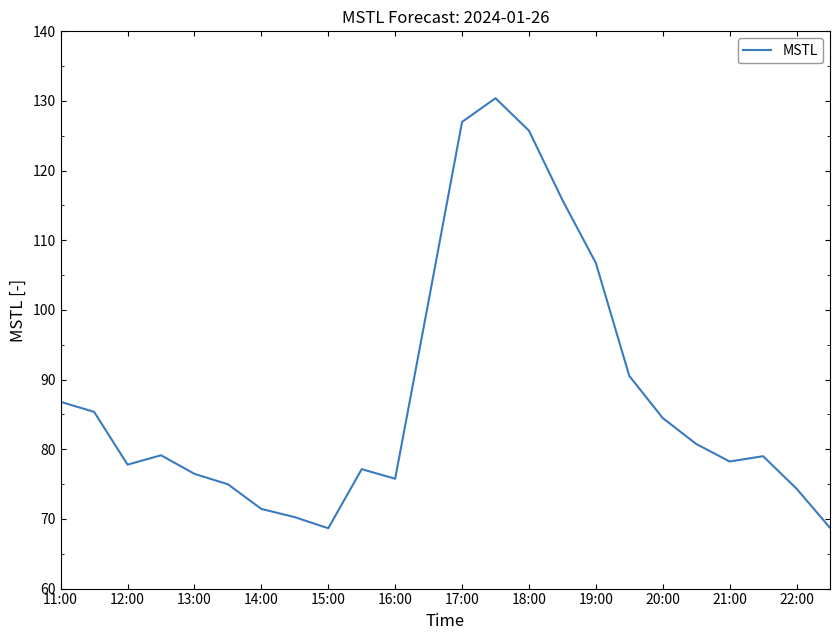

What is the greatest value displayed?

130.4